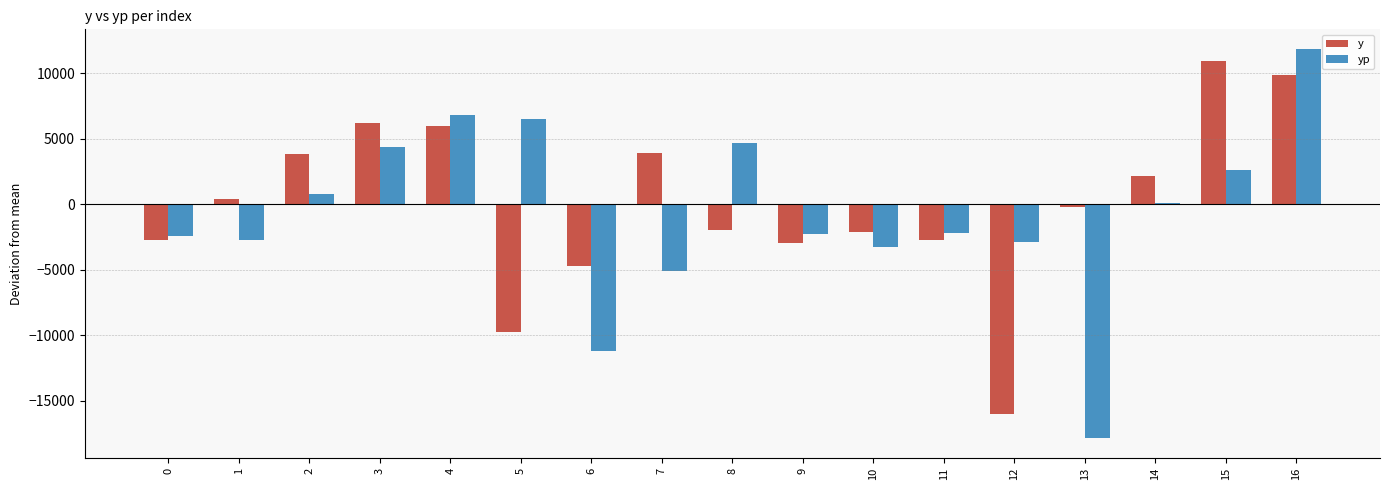

Which series changed the most between 2 and 11?

y